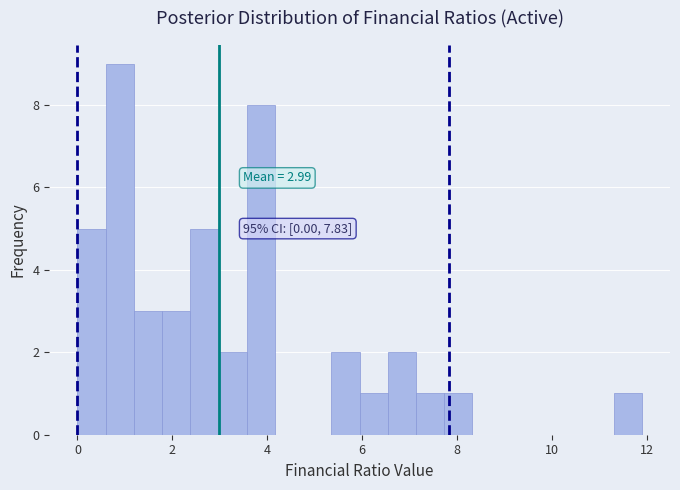

Around what value on the x-axis is the tallest bar? Give the approximate position of its centre, as read against the axis.

0.8